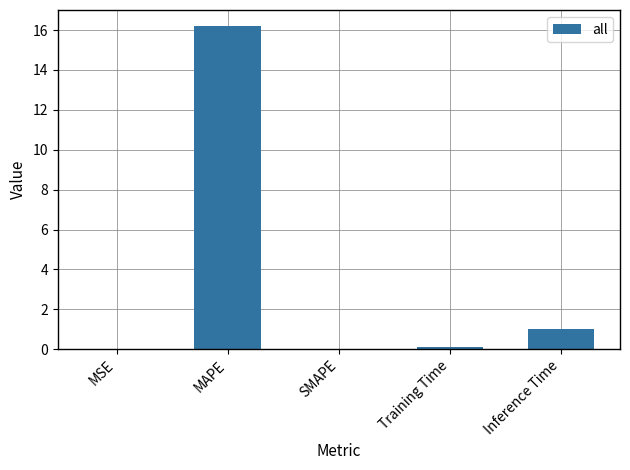

Are the bars horizontal?

No